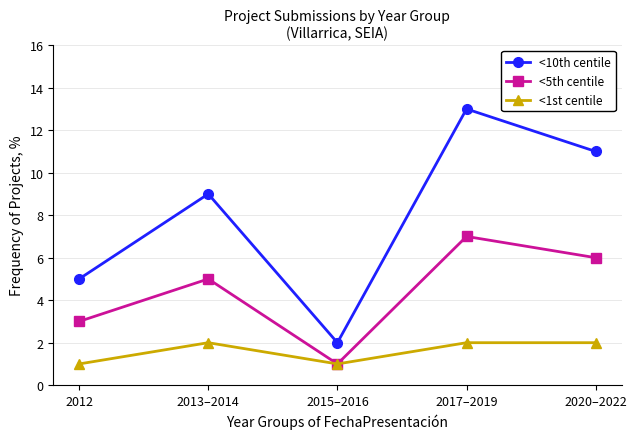

What is the total value across all series at 2017–2019?

22